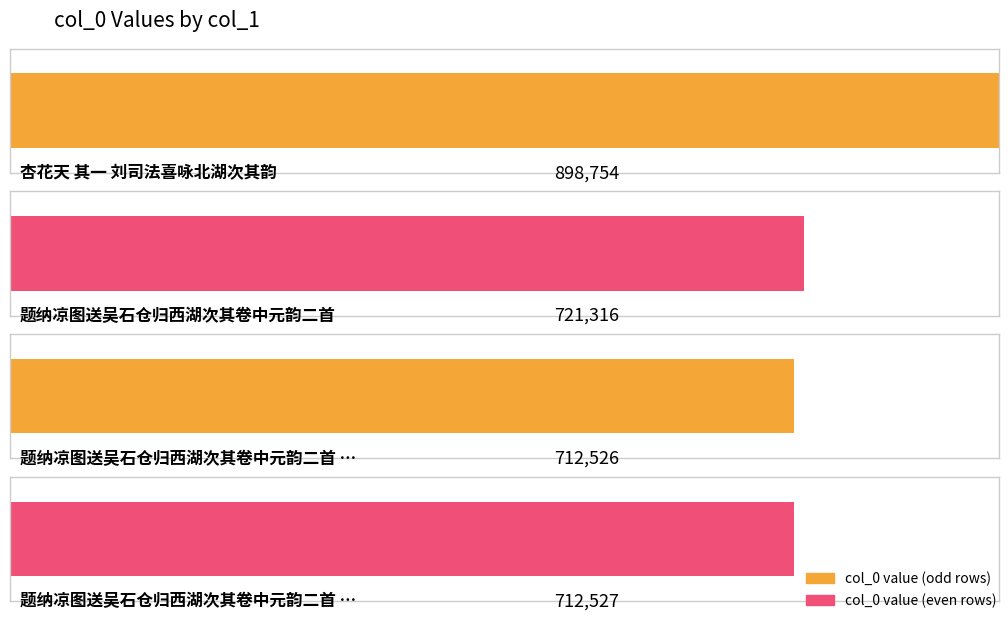

What is the difference between the maximum and minimum values?

186228